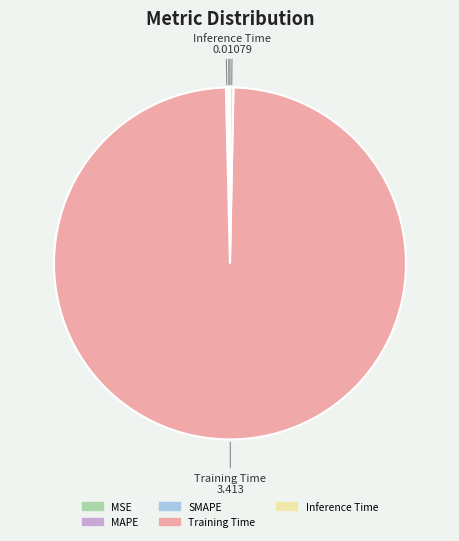

What is the majority slice?

Training Time